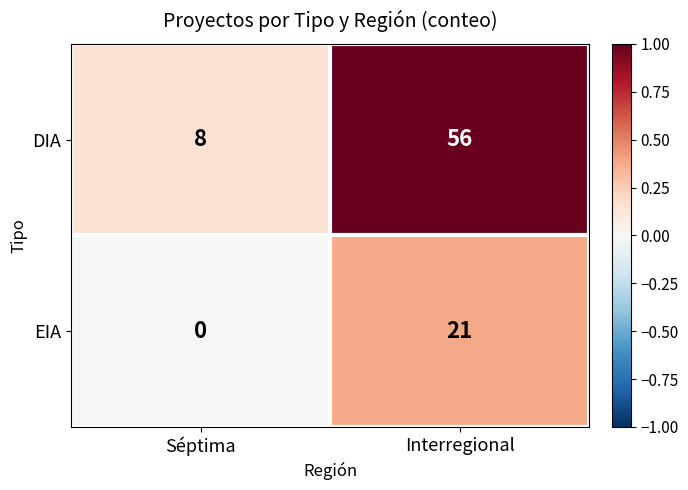

At which category is the sum across all series the highest?

Interregional